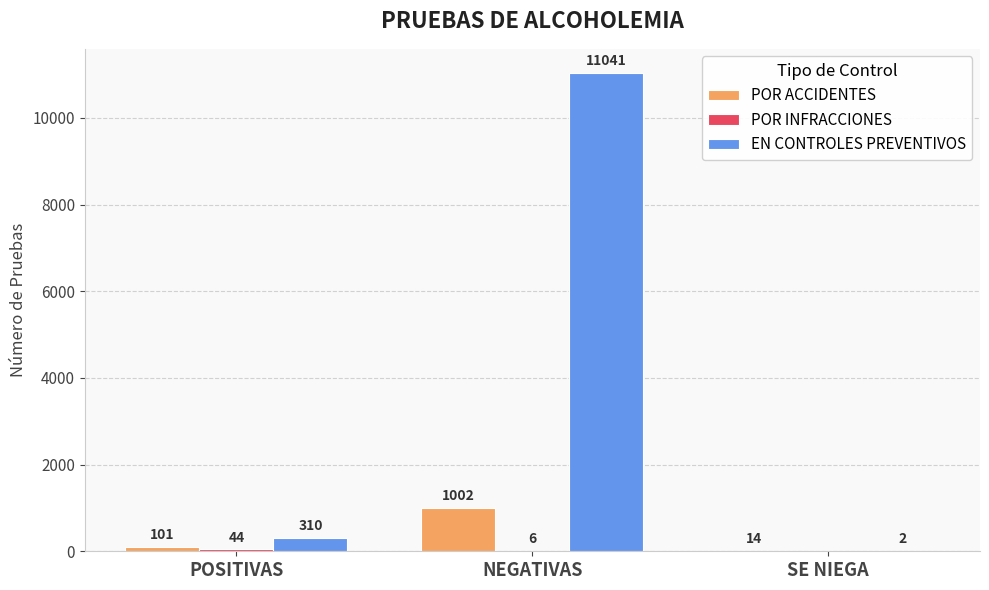

The POR ACCIDENTES series shows 1630 at NEGATIVAS. True or false?

False